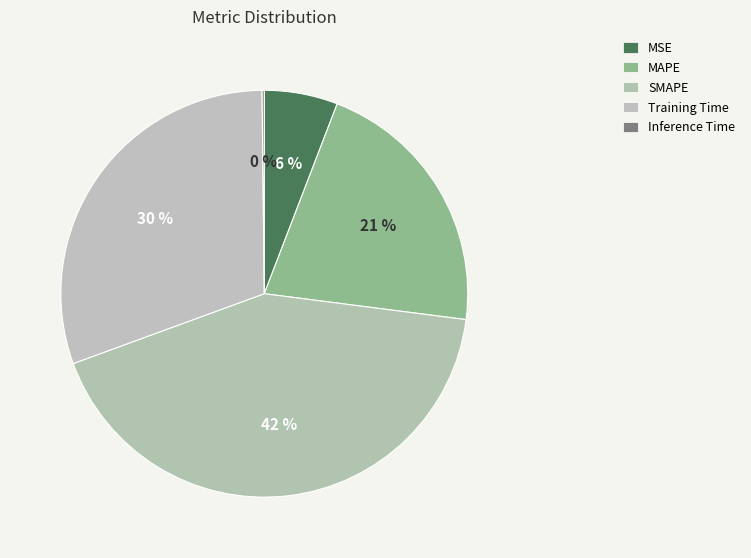

What is the largest slice in the pie chart?

SMAPE